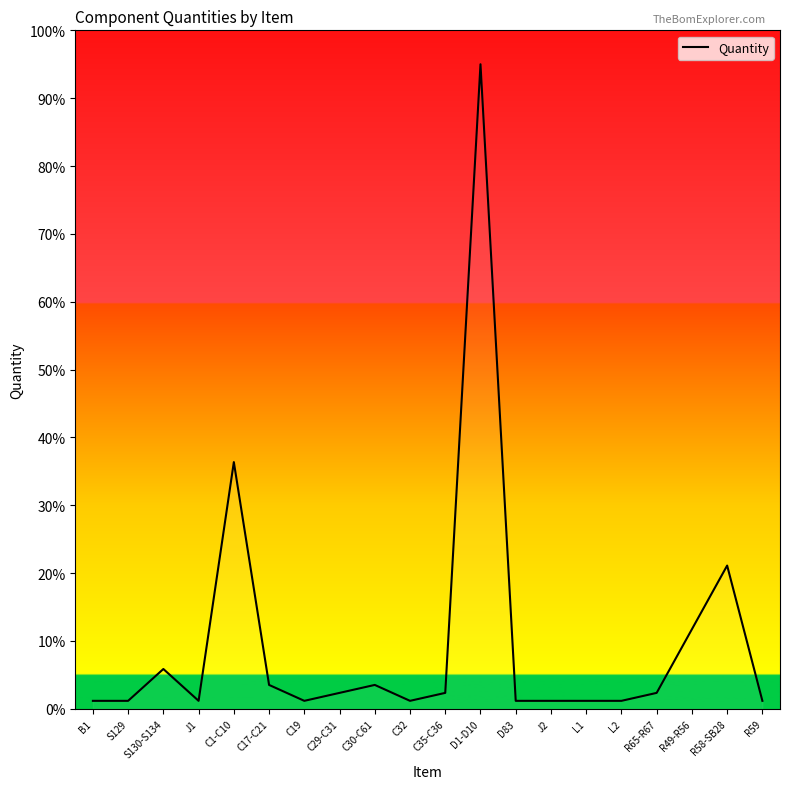

What is the maximum value shown in the chart?

95.0